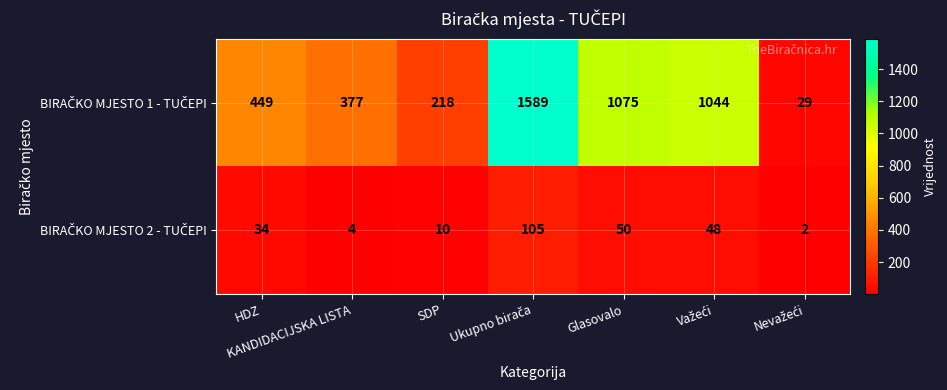

What is the difference between the highest and lowest values at Glasovalo?

1025